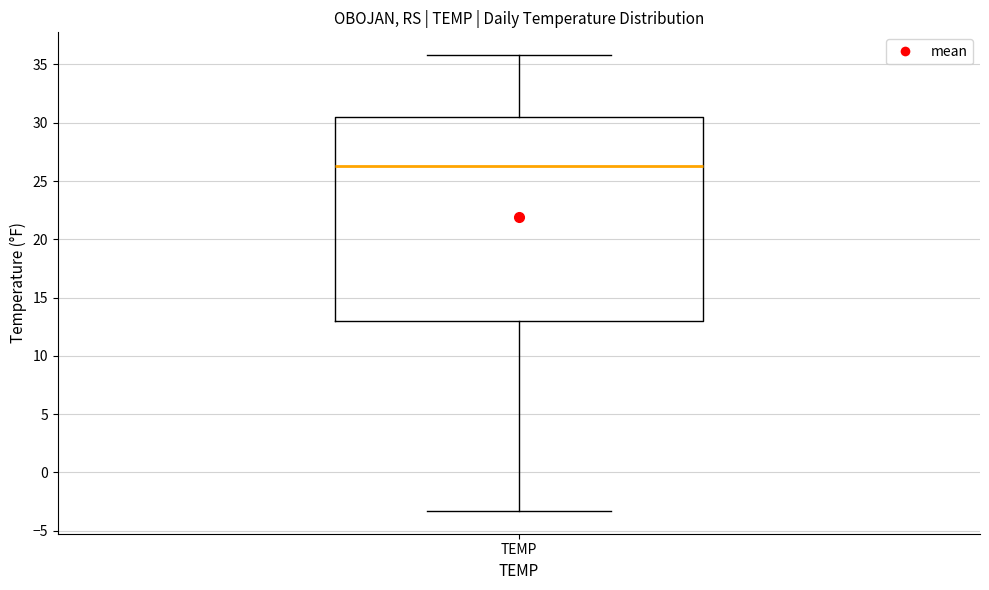

Transcribe this box plot: give where the median line is, the range the box spans, and where the two whiskers end, as read against the y-axis. The values are not printed on the chart, so give them approximately, as read against the axis.

median 26.5, box 13.0 to 30.5, whiskers -3.5 to 36.0